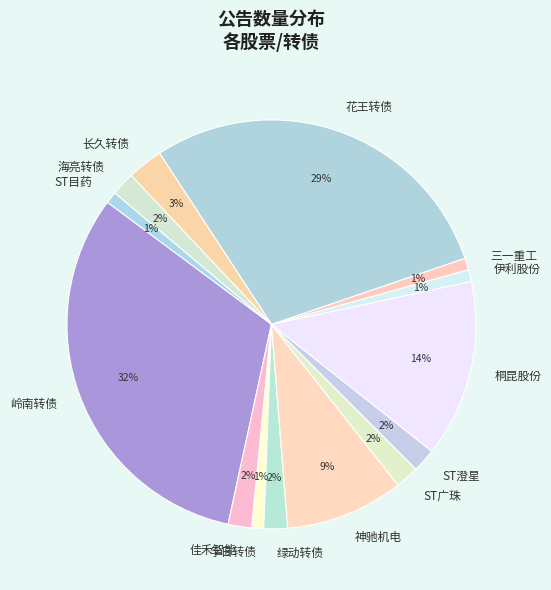

Is the sum of 长久转债 and ST广珠 greater than half?

No